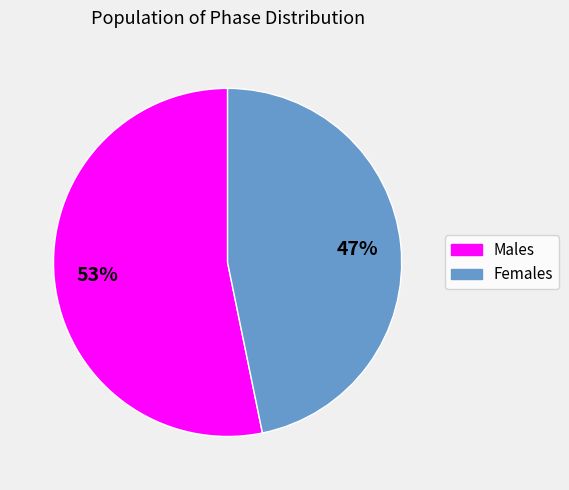

Is it true that Females is 47% of the pie?

True